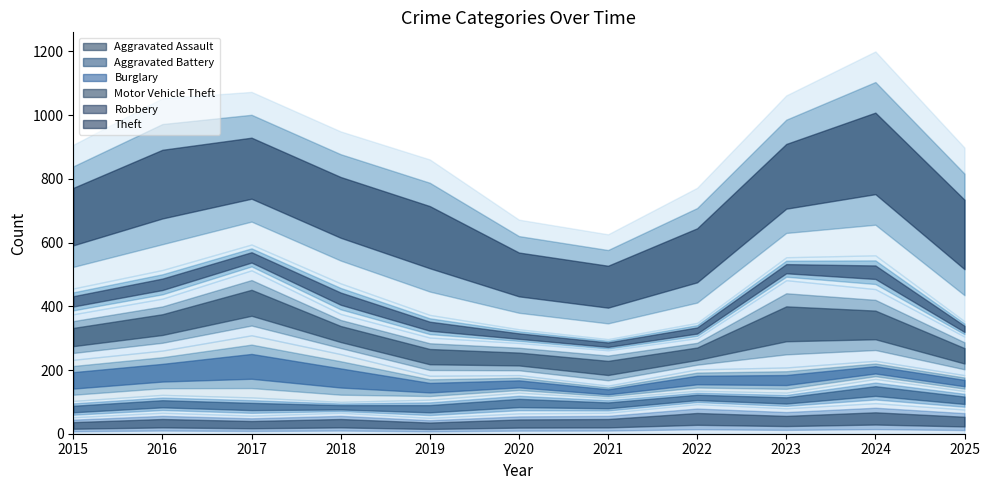

Is the value of Aggravated Assault at 2016 greater than the value of Aggravated Battery at 2023?

Yes